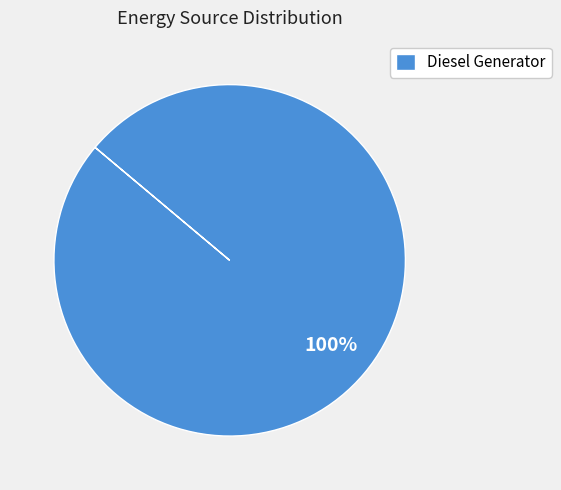

Is it true that Diesel Generator is 100% of the pie?

True